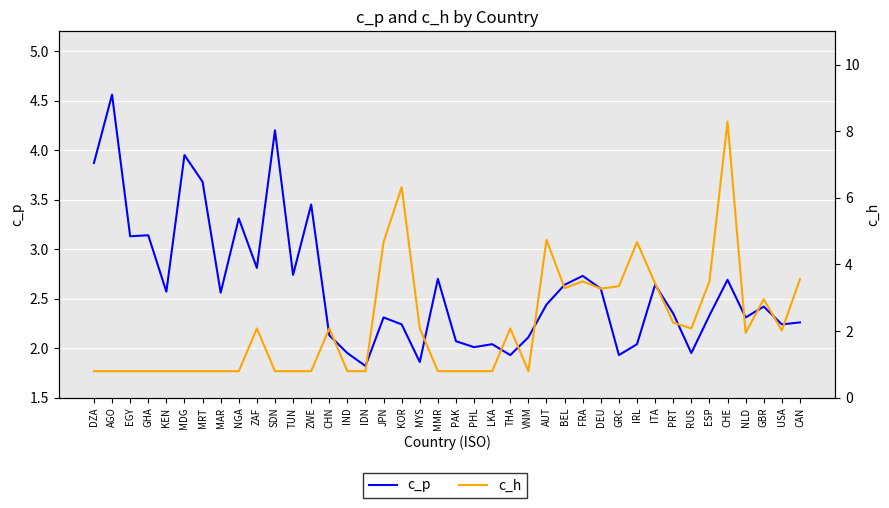

How many lines are shown in the chart?

2